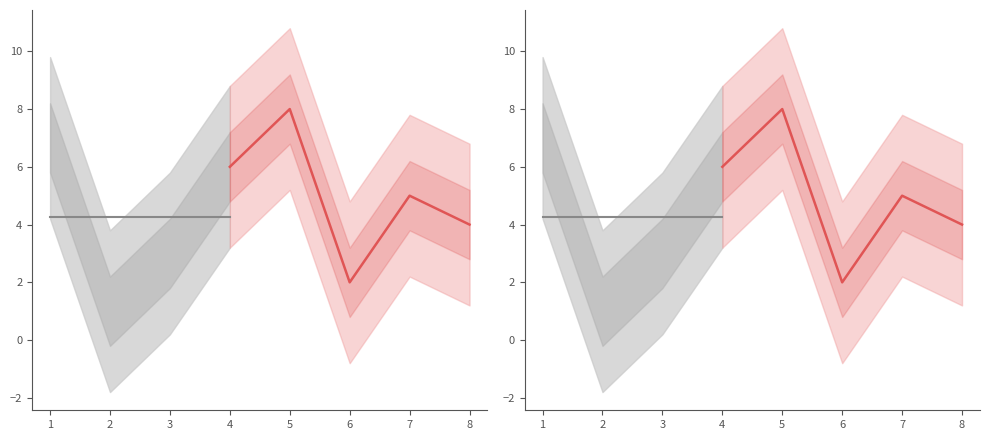

What is the change in value from 1 to 3?

-4